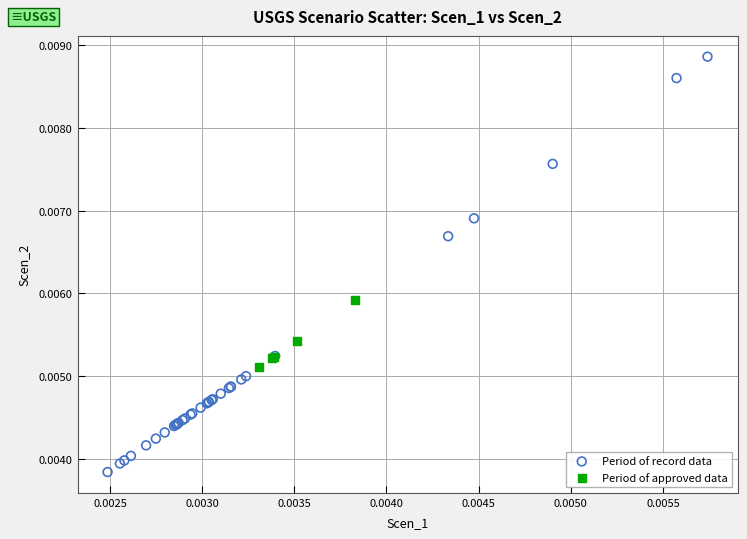

Which series contains the lowest Y value?

Period of record data